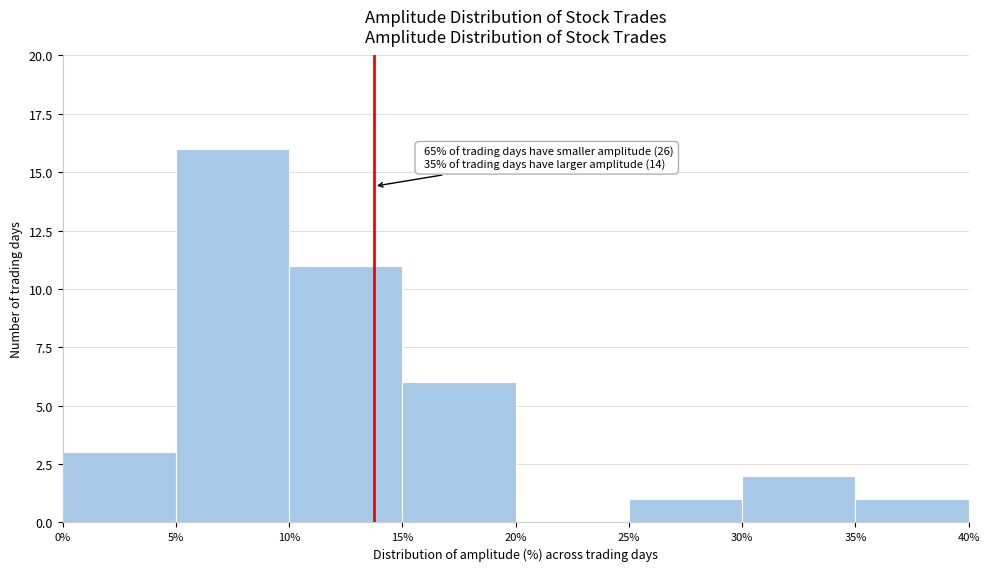

Over which range of the x-axis is the bar tallest?

5% to 10%